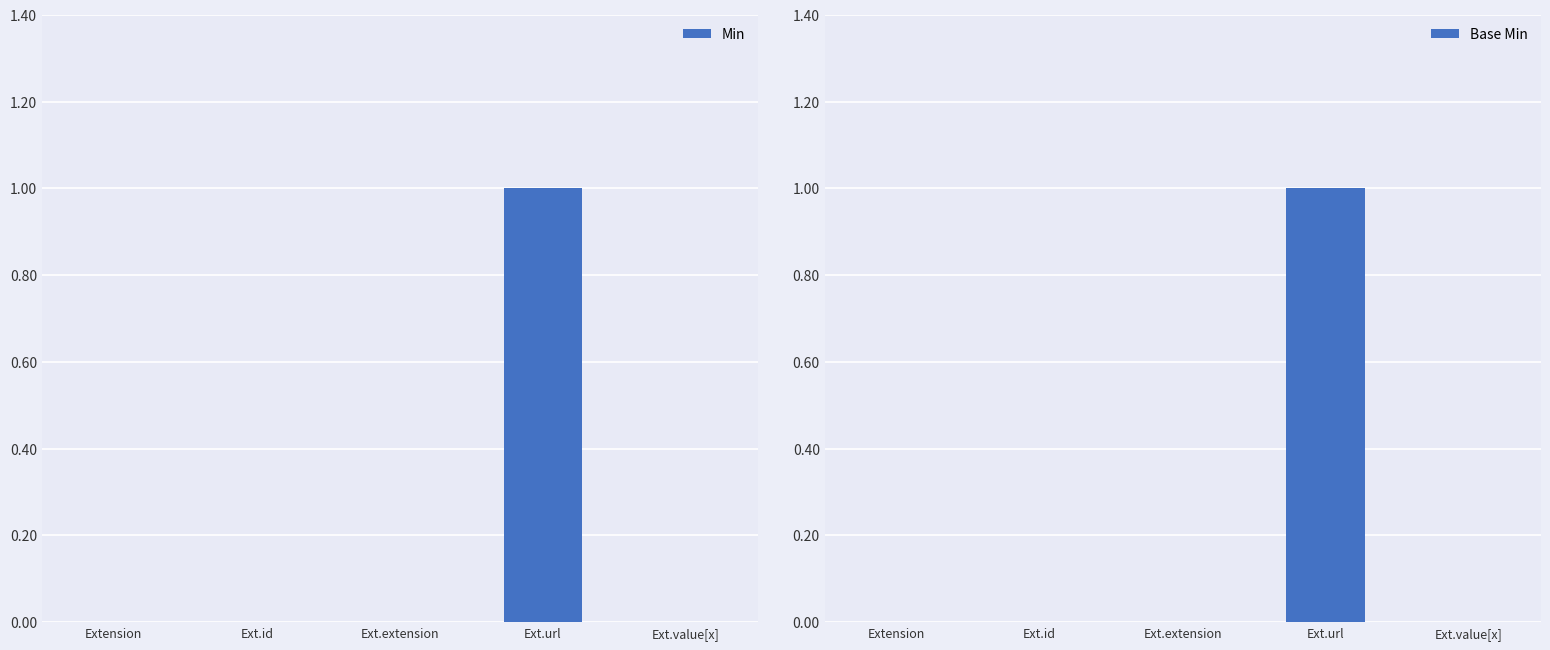

What position from the left is Ext.extension?

3